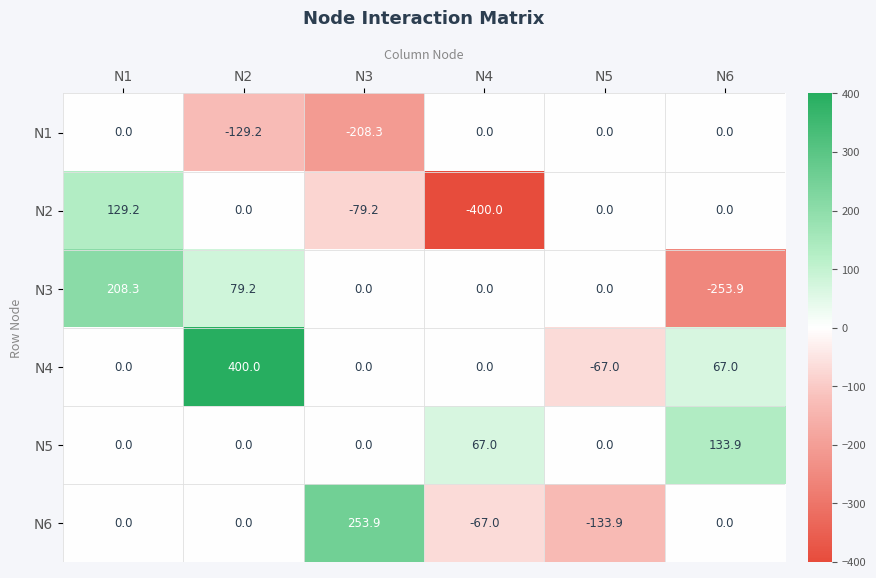

Which series changed the most between N4 and N5?

N2